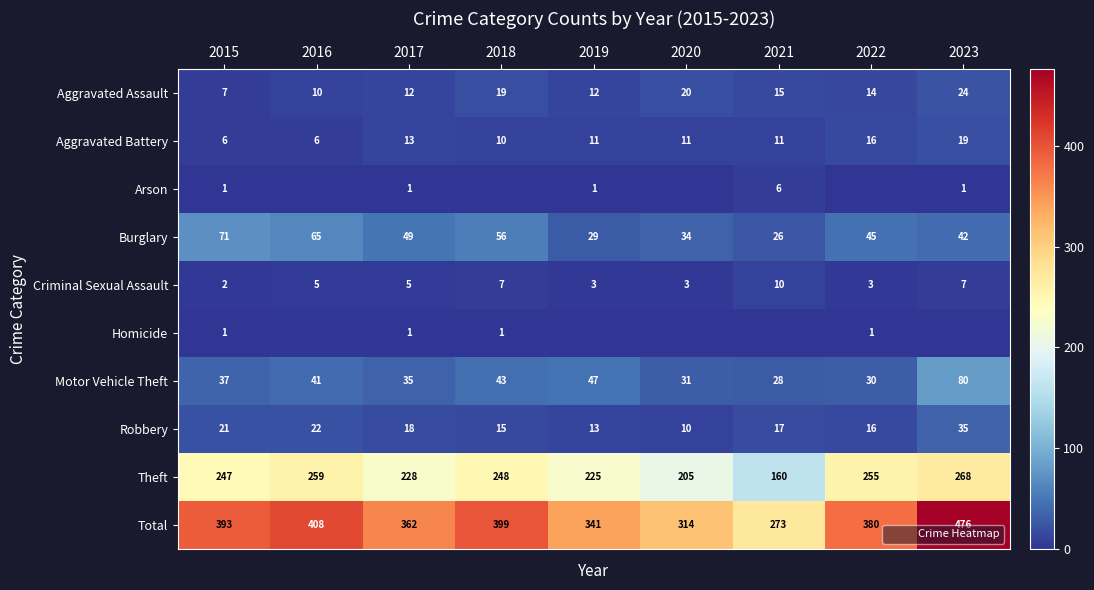

Which has a higher value, 2020 or 2021?

2020